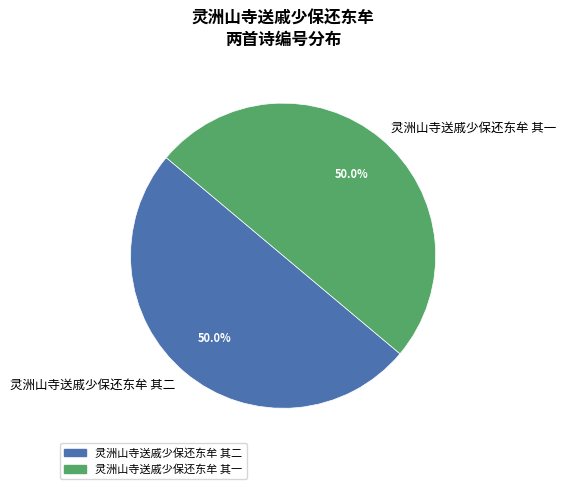

Approximately how many times larger is the value at 灵洲山寺送戚少保还东牟 其一 compared to 灵洲山寺送戚少保还东牟 其二?

1.0